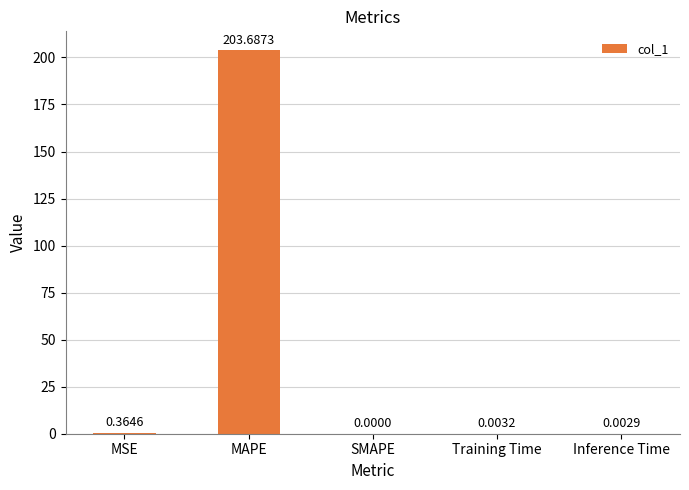

What is the sum of all values?

204.1